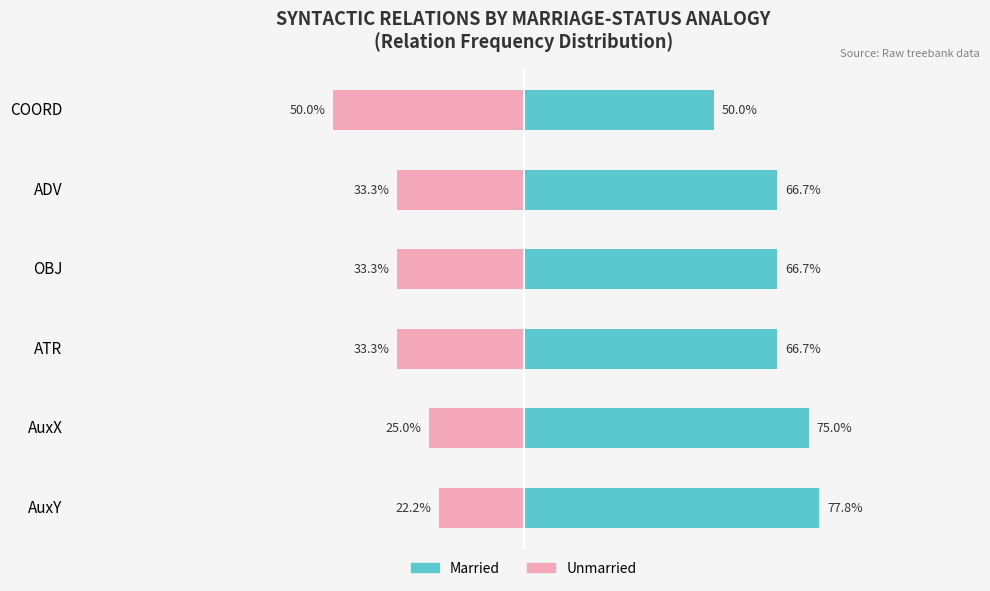

How many values in the Married series are below 66?

1